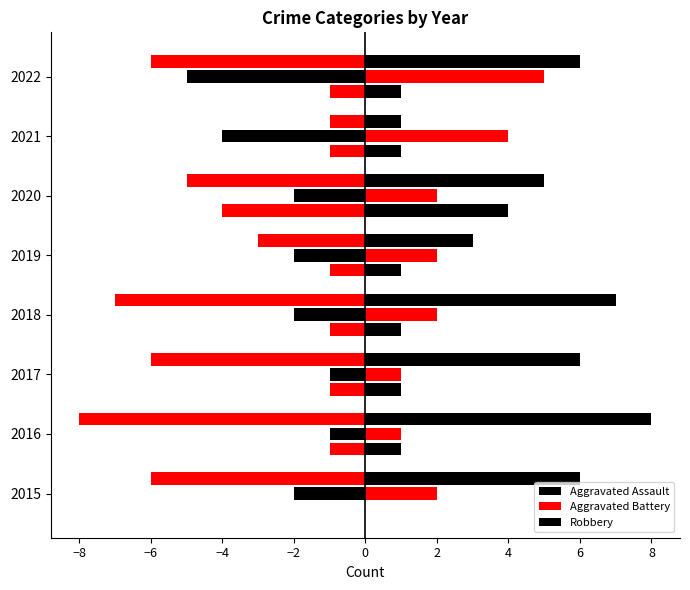

Which series changed the most between 2015 and 2022?

Aggravated Battery